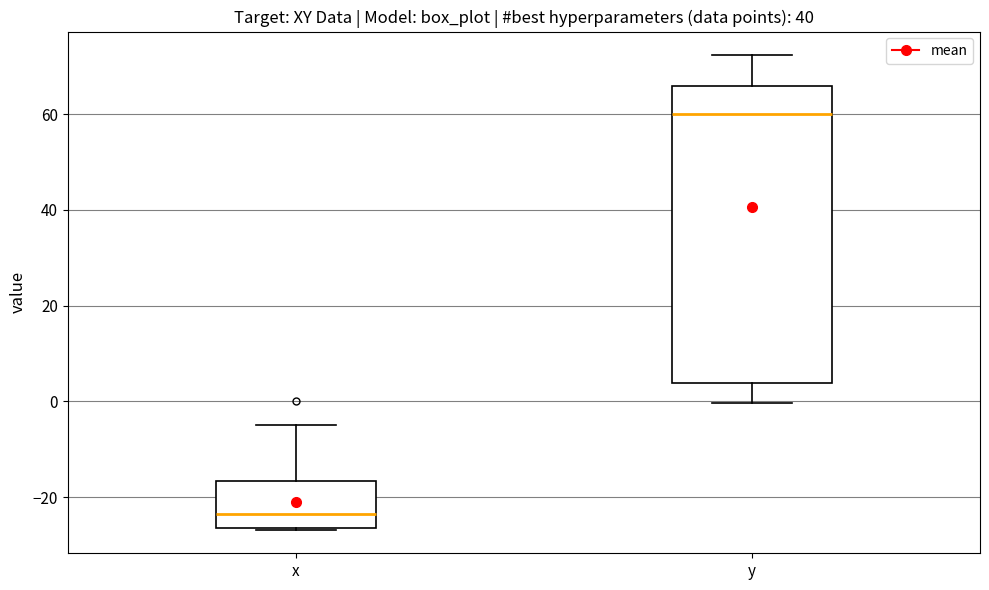

Comparing the boxes themselves (not the whiskers), which one is the tallest?

y